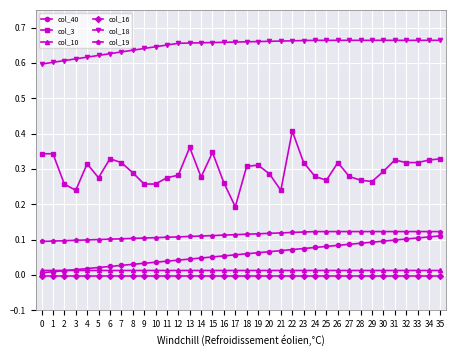

Which series has the widest spread of values?

col_3